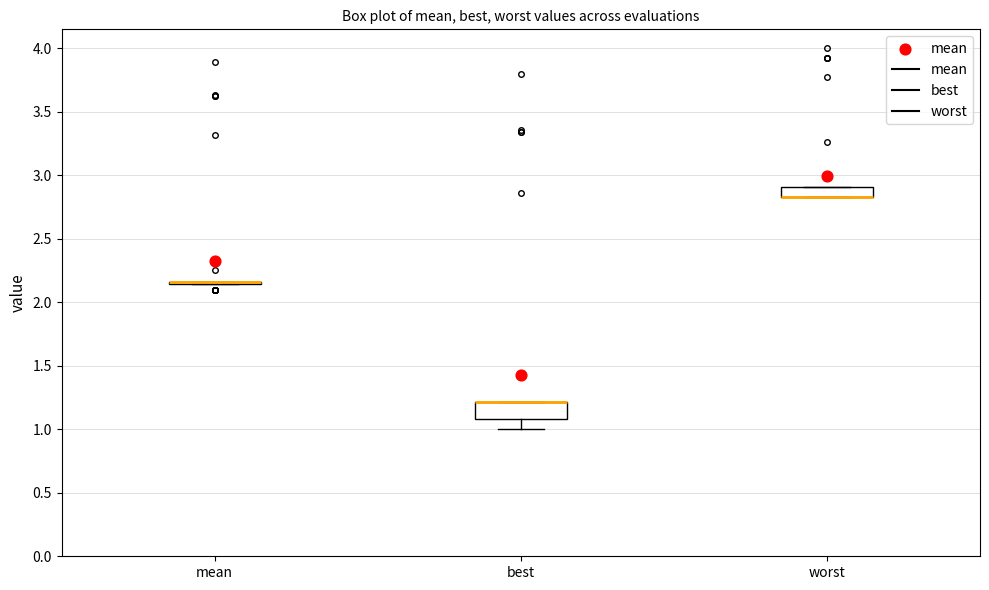

Comparing the boxes themselves (not the whiskers), which one is the tallest?

best